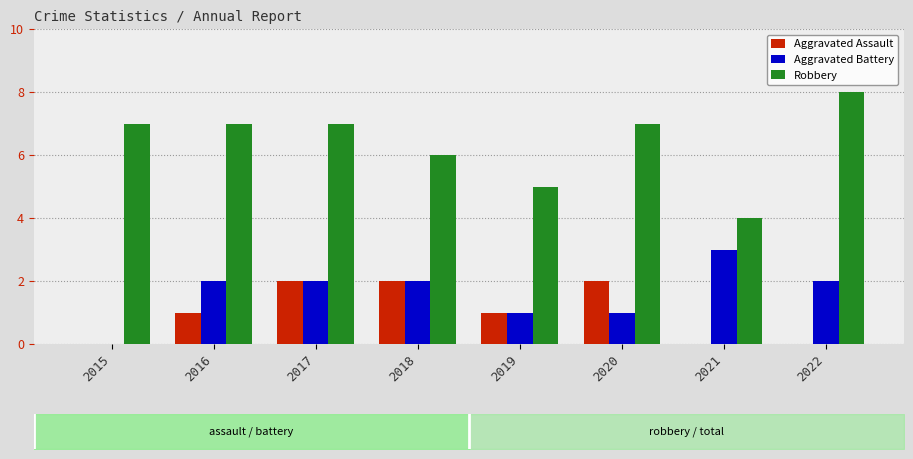

What is the average value of the Robbery series?

6